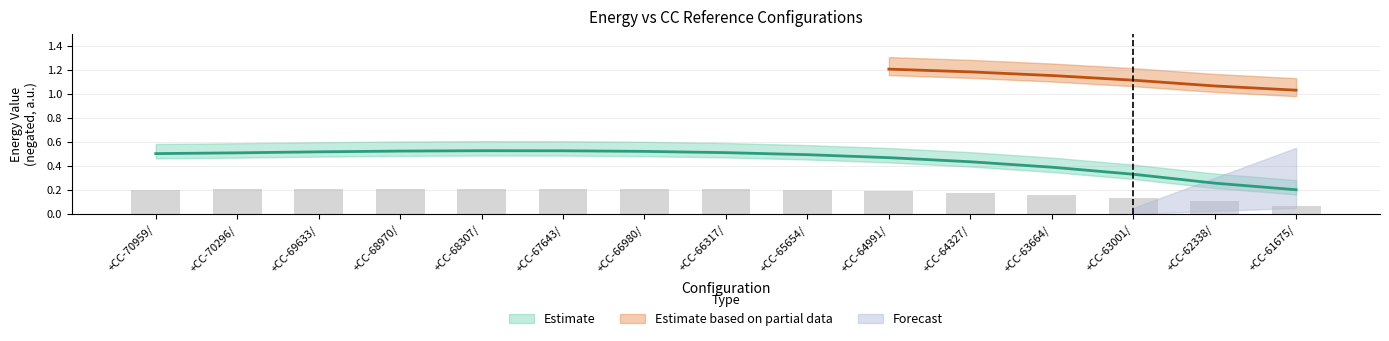

What is the sum of the value_col7 values at +CC-65654/ and +CC-68307/?

1.0